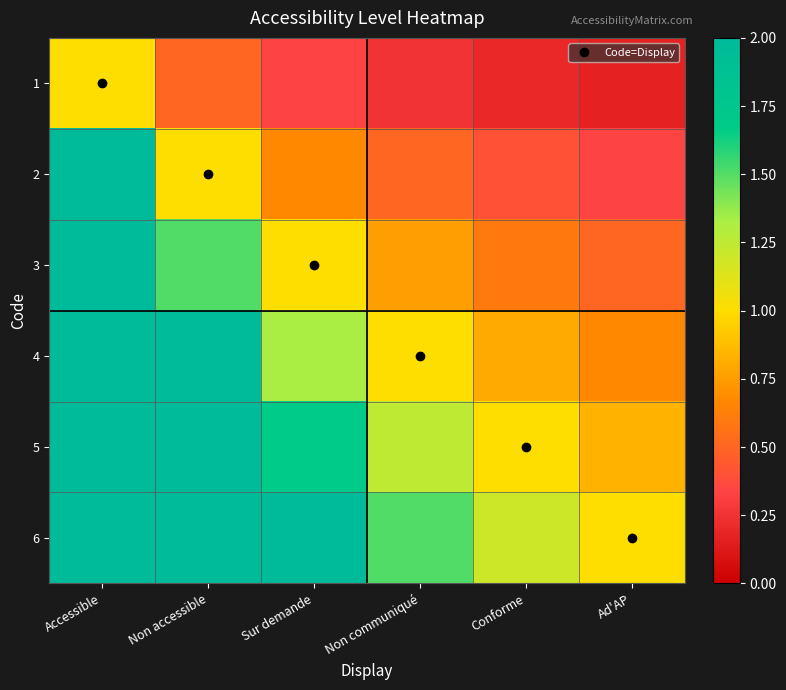

Which category has the highest value across all series?

Accessible